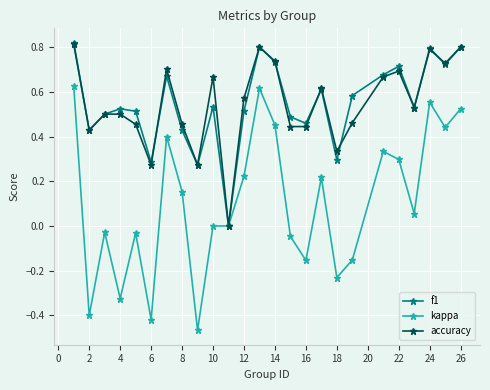

Which series has the widest spread of values?

kappa